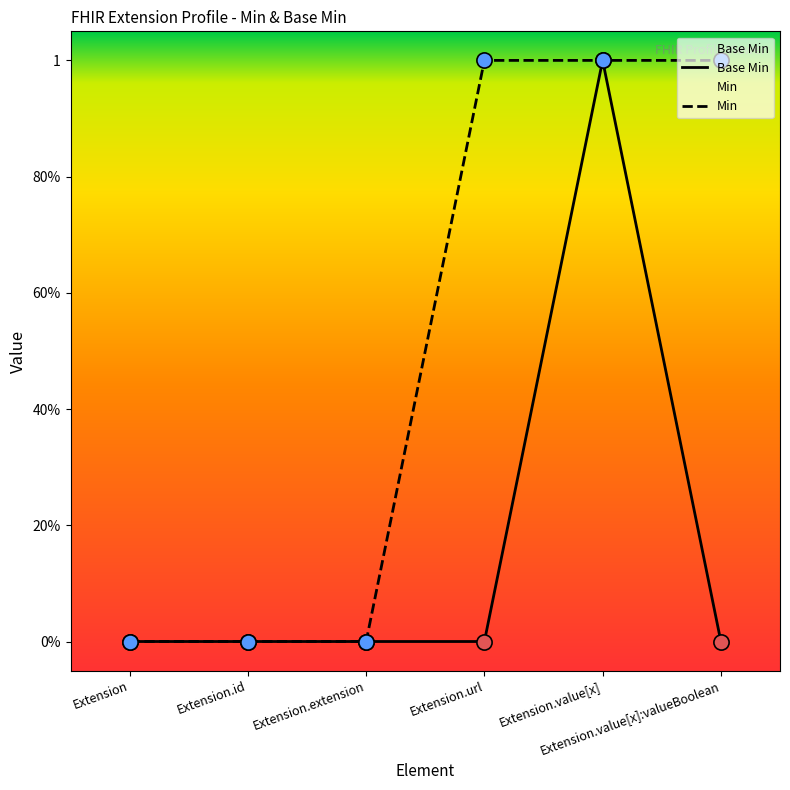

Which series has the largest Y range (max minus min)?

Base Min